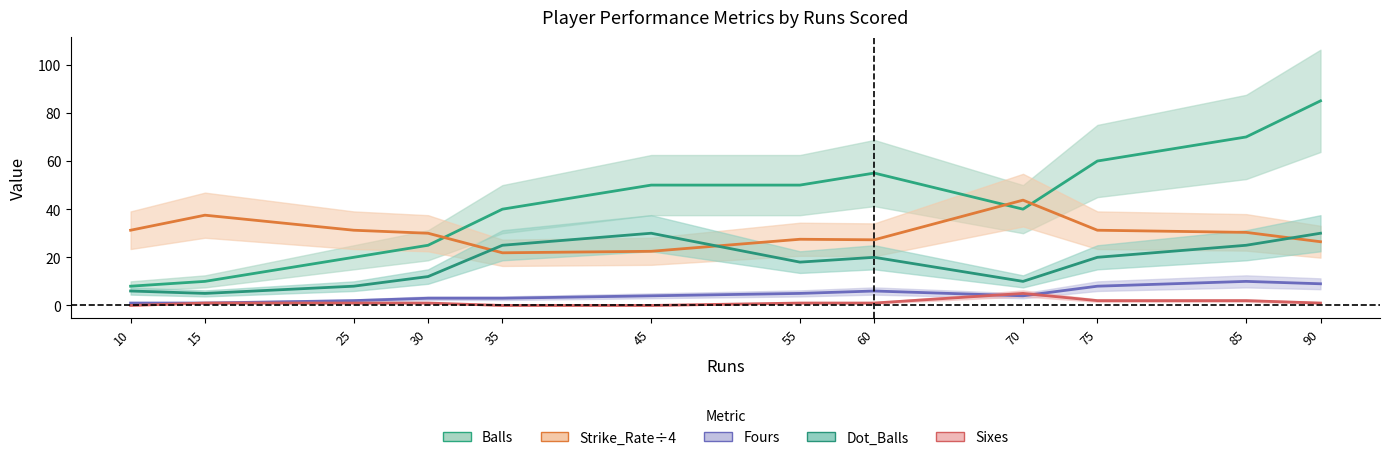

Is it true that Strike_Rate÷4 equals 30.0 at 30?

True